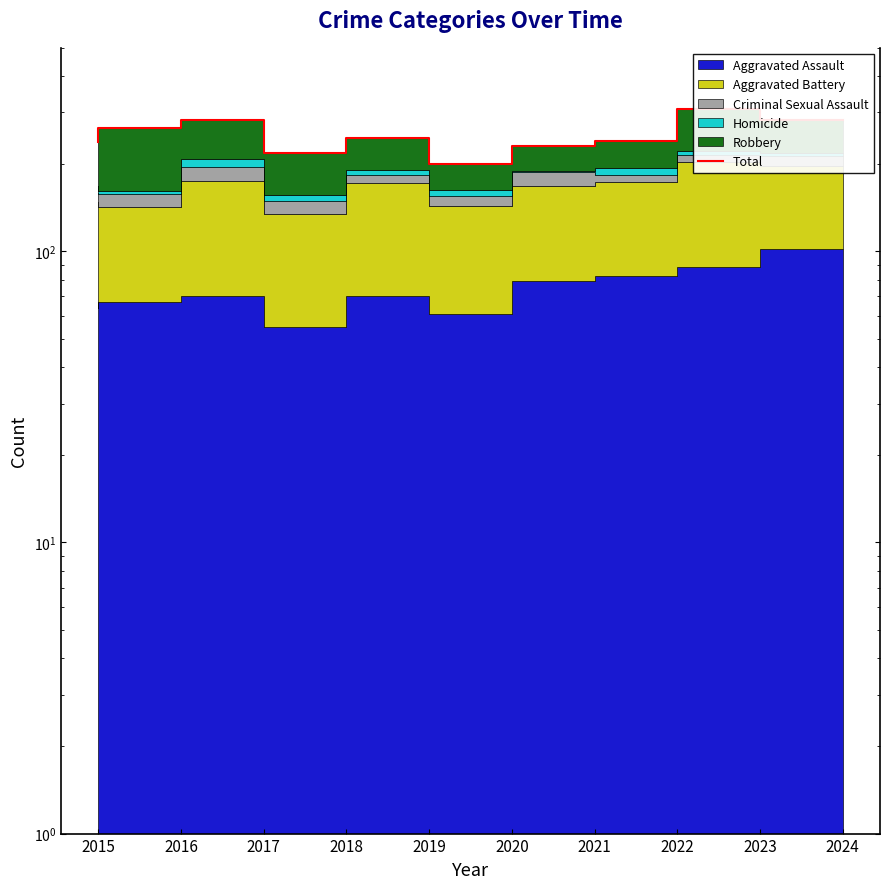

At which label does the data first exceed 245?

2016